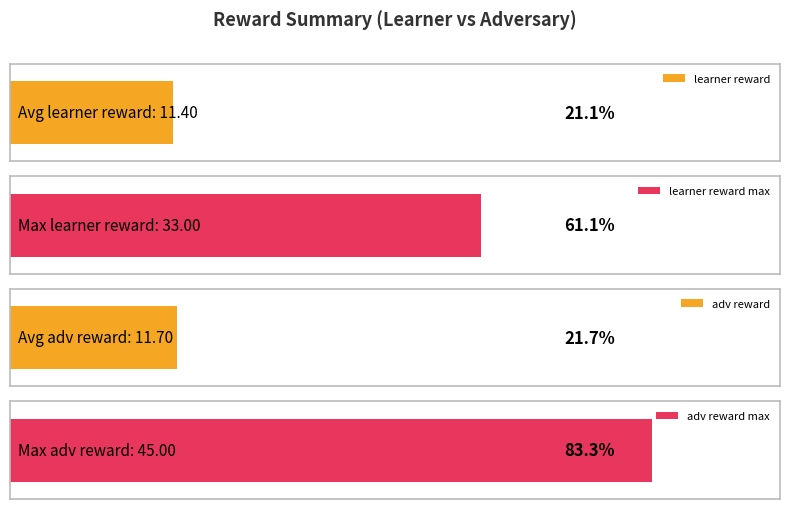

Which has a higher value, 7 or 3?

7